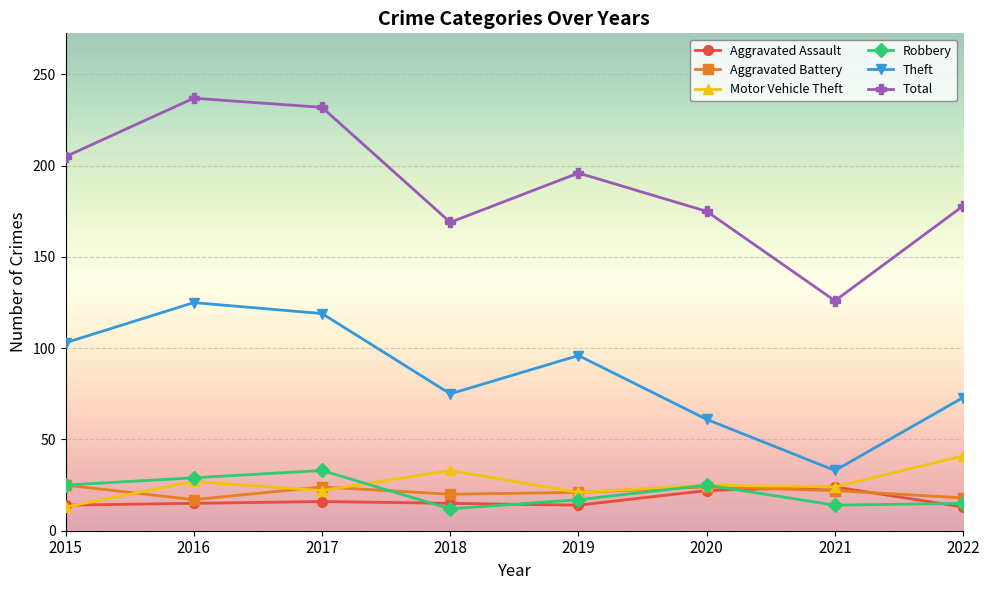

Read the Robbery value at 2018, to the nearest 5.

10